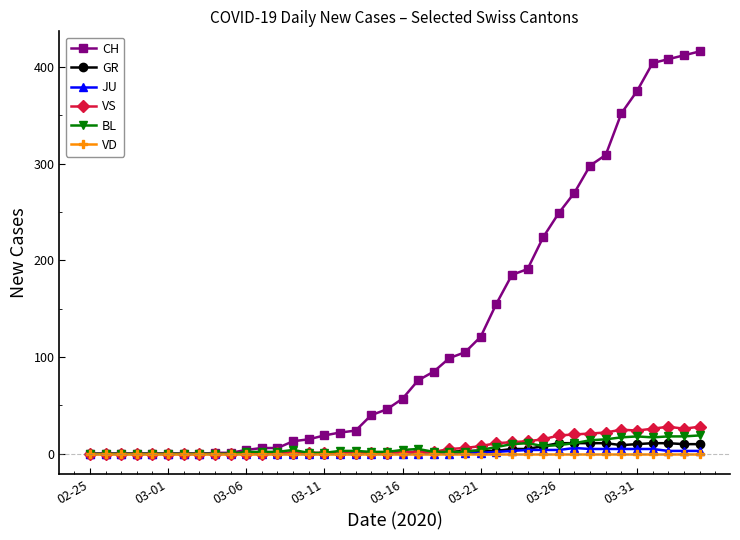

Which series has the widest spread of values?

CH